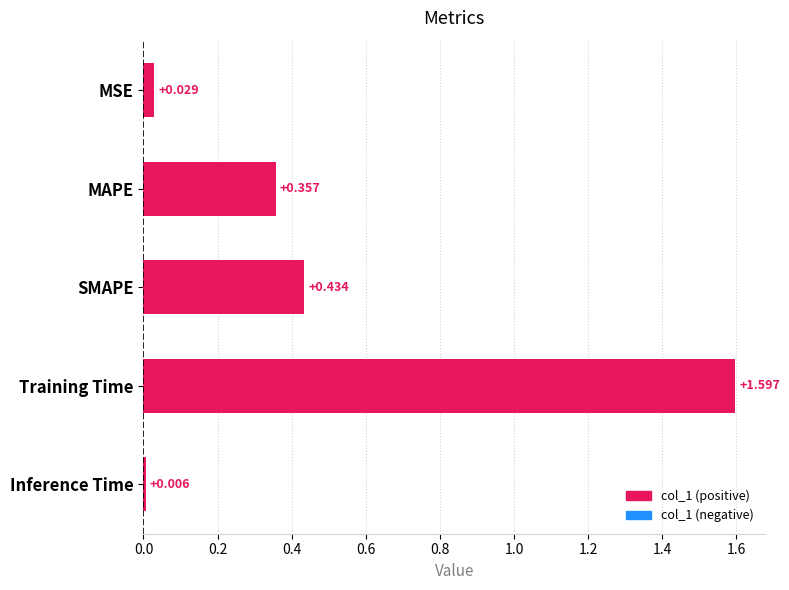

What is the label of the 3rd bar from the top?

SMAPE